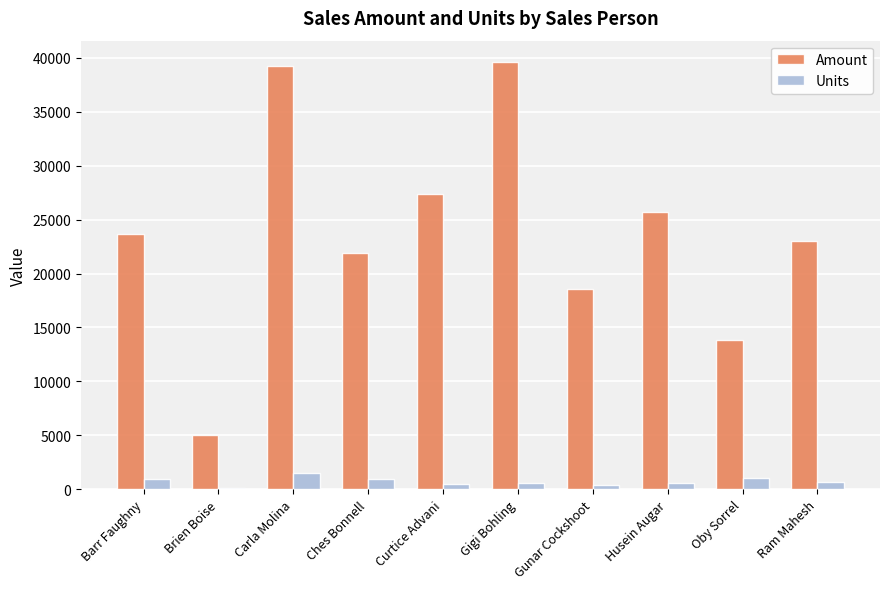

Is the value of Amount at Oby Sorrel greater than the value of Units at Ches Bonnell?

Yes